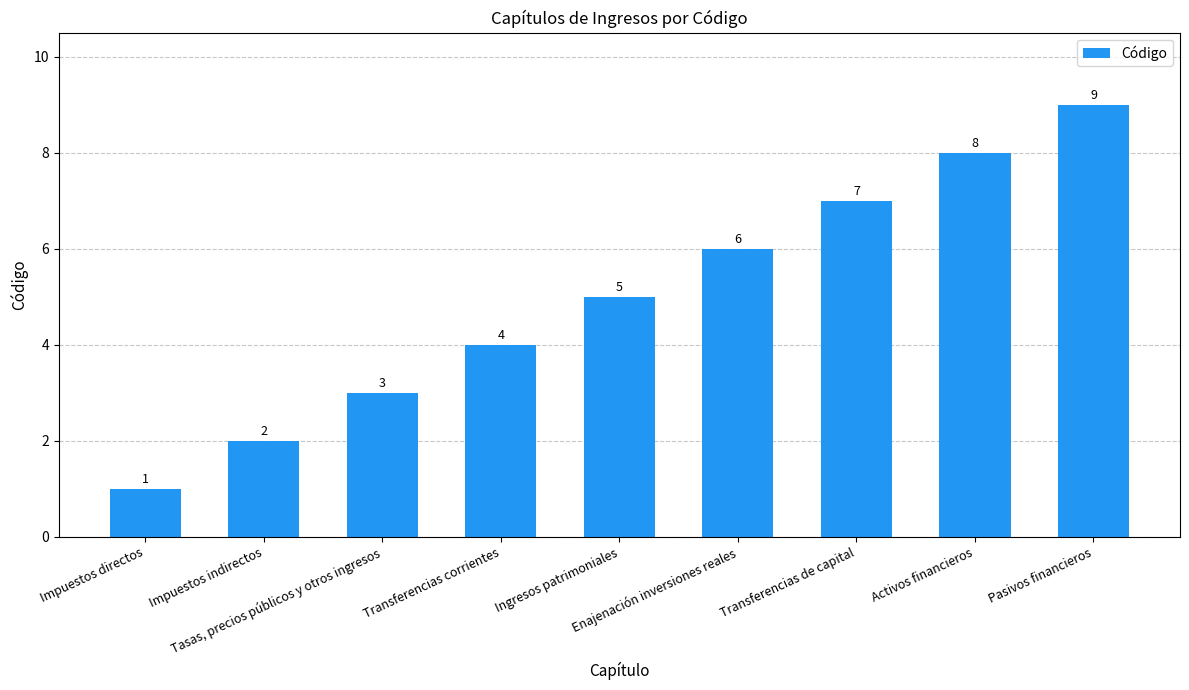

What is the change in value from Tasas, precios públicos y otros ingresos to Ingresos patrimoniales?

+2